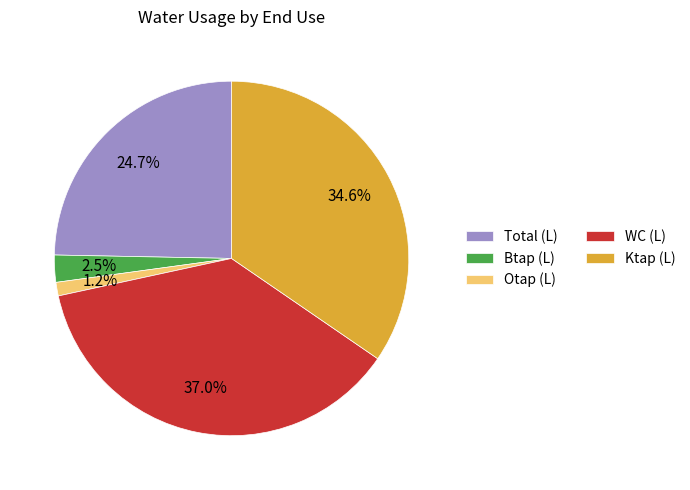

Which category has the smallest portion of the pie?

Otap (L)